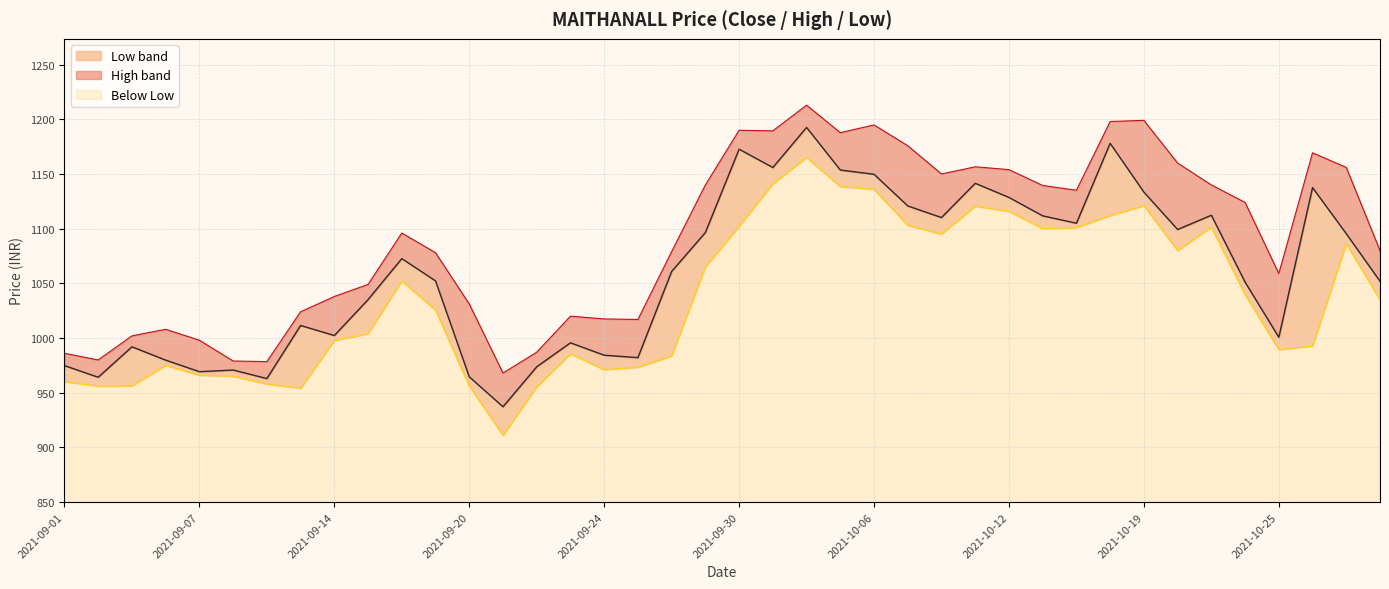

What is the spread (max minus min) of values at 35?

84.3